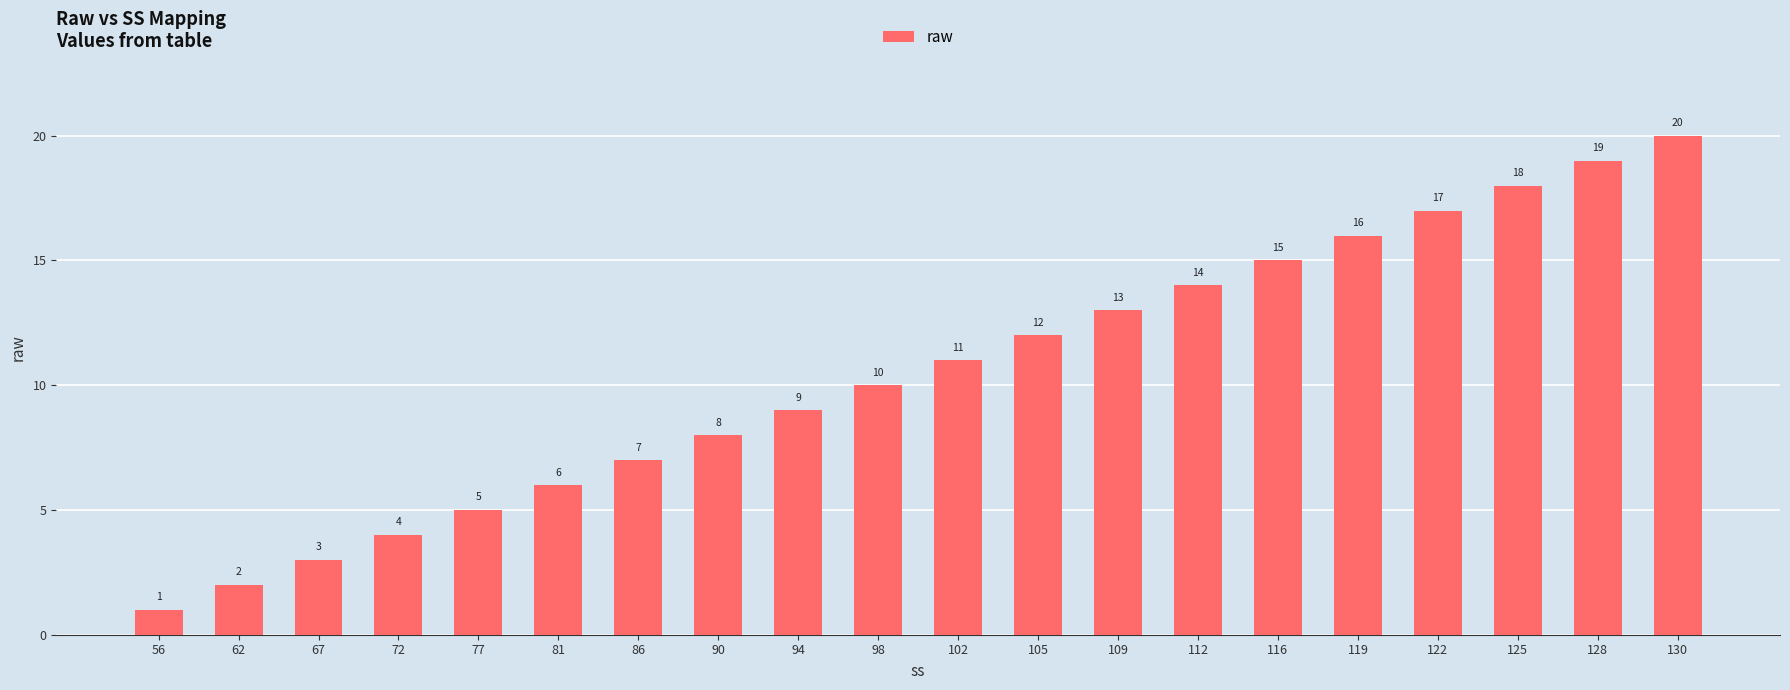

How many data points does each series have?

20